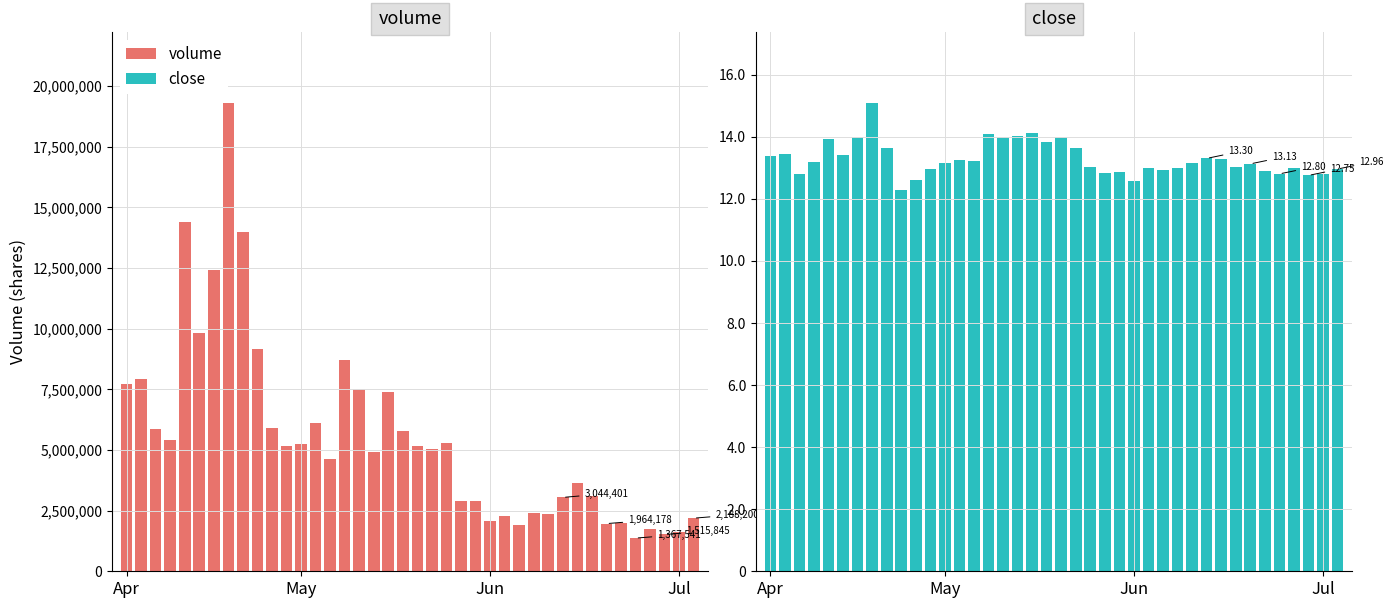

Between Jul and 26, which series saw the biggest shift?

volume